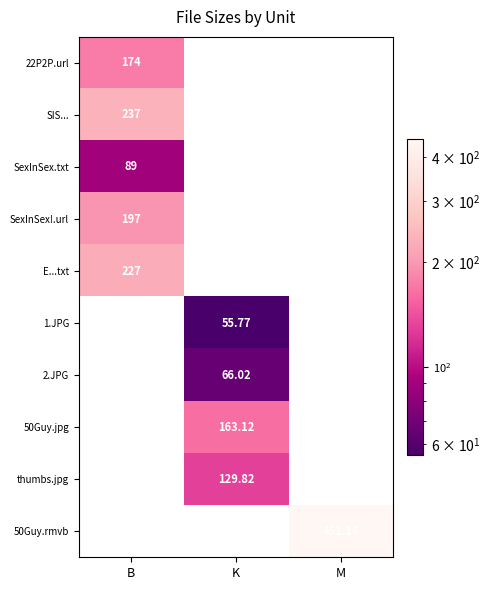

Rank the series by their maximum value, from lowest to highest.

1.JPG, 2.JPG, SexInSex.txt, thumbs.jpg, 50Guy.jpg, 22P2P.url, SexInSex!.url, E...txt, SIS..., 50Guy.rmvb